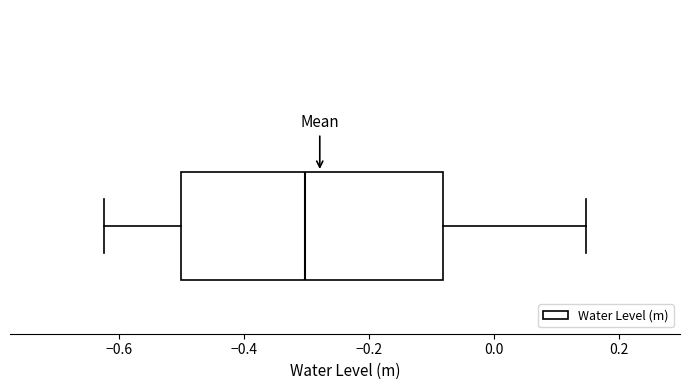

Read this box plot against the x-axis: the position of the median line, the range covered by the box, and the ends of both whiskers. The values are not printed on the chart, so give them approximately, as read against the axis.

median -0.30, box -0.50 to -0.08, whiskers -0.62 to 0.14